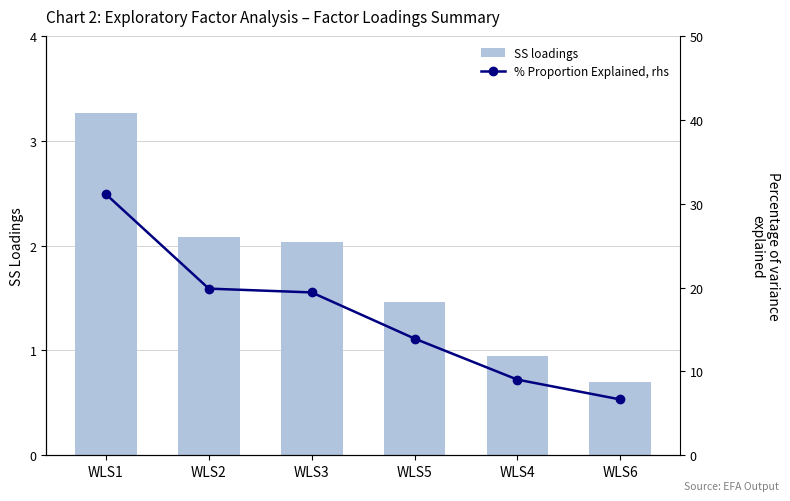

What is the difference between the maximum and second lowest values in the % Proportion Explained, rhs series?

22.1